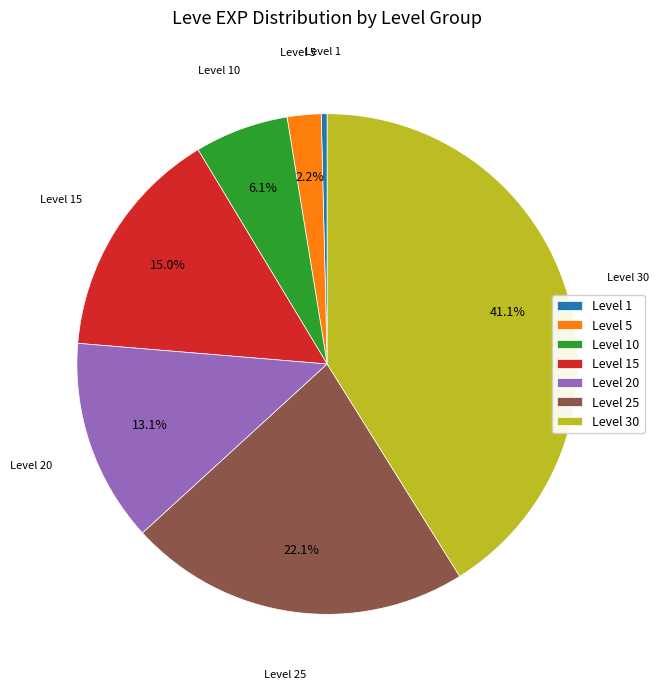

Which slice is the smallest?

Level 1